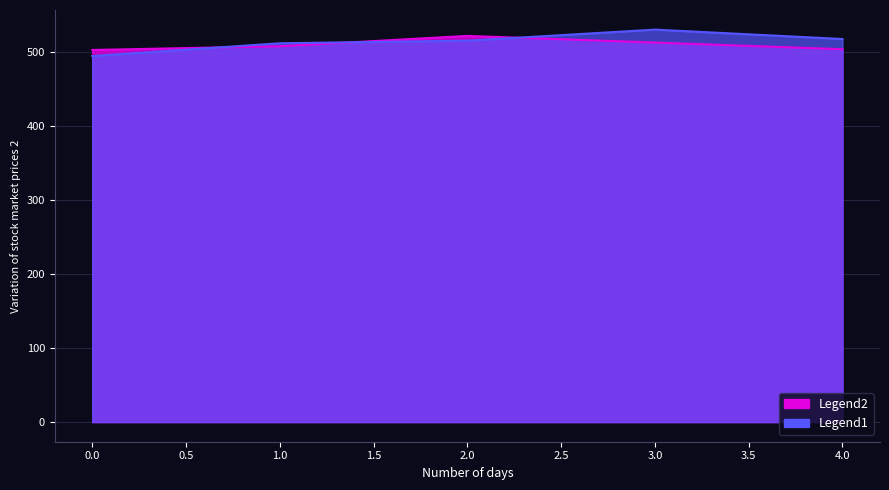

What is the maximum value for y?

522.0